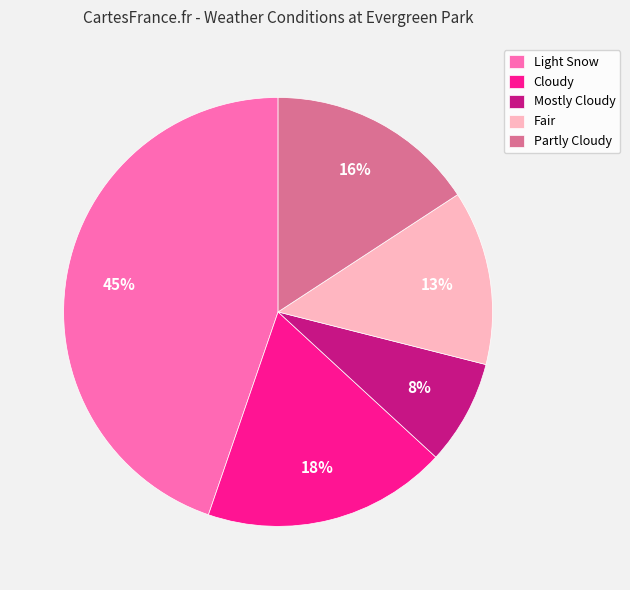

To the nearest percent, what is the difference between the largest and smallest slice percentages?

37%